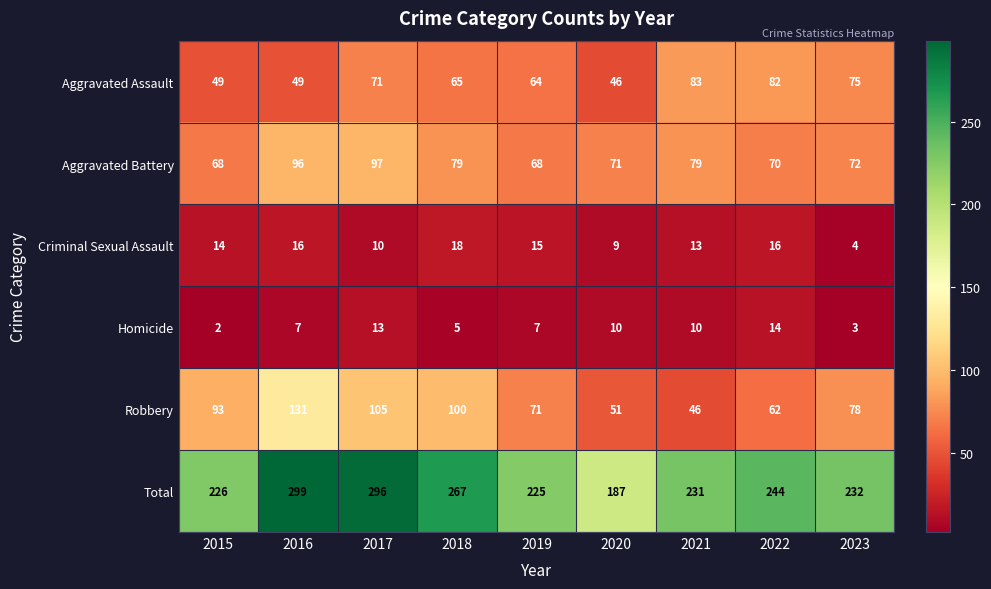

At how many categories does at least one series exceed 207?

8